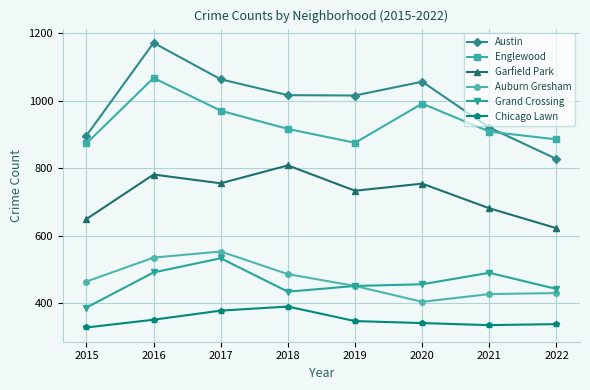

What is the value of the Auburn Gresham point at the 7th from the left?

427